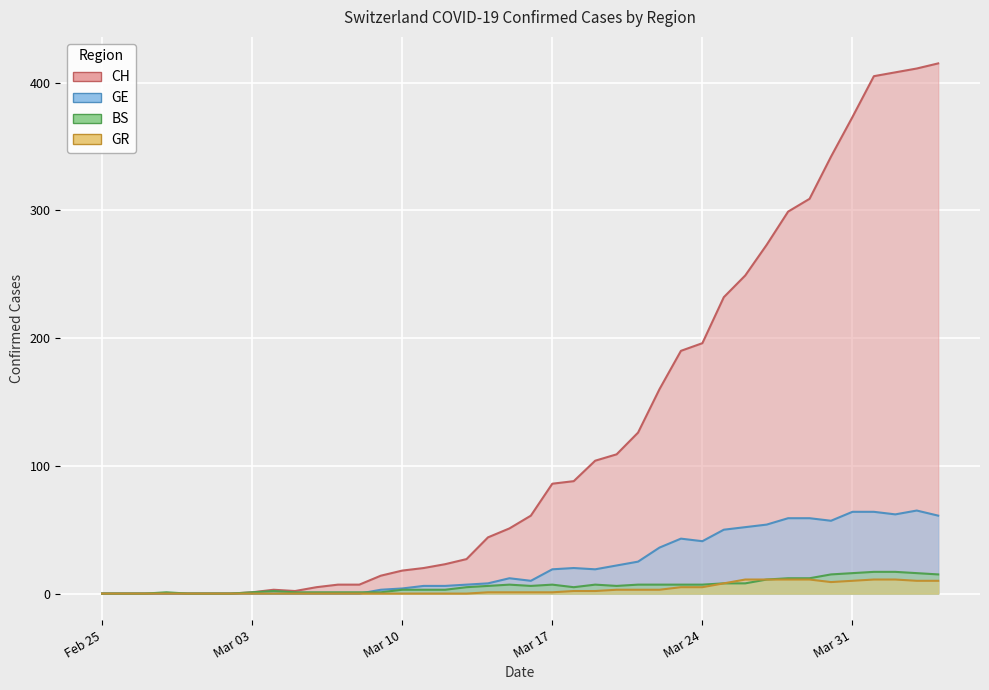

Is the value of CH at Mar 17 greater than the value of GR at Mar 31?

Yes